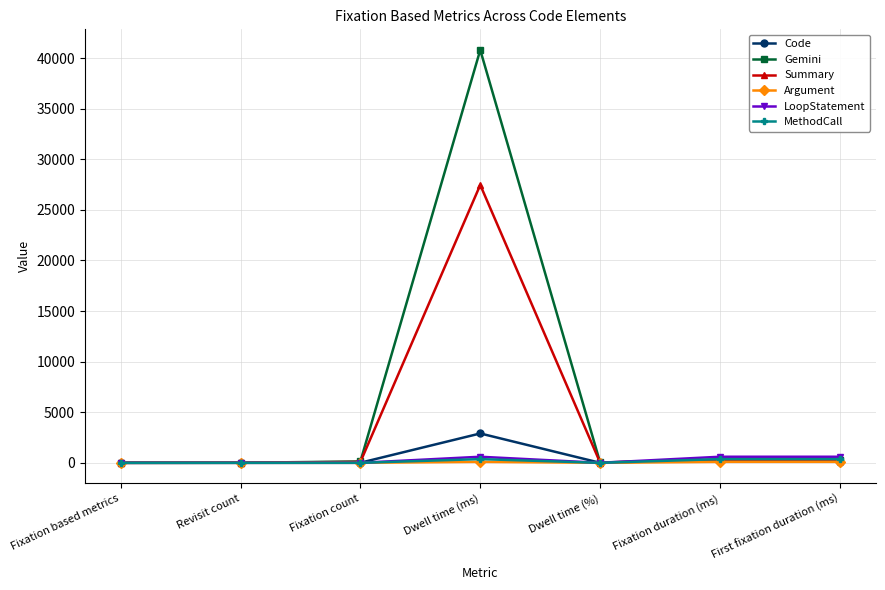

How many lines are shown in the chart?

6